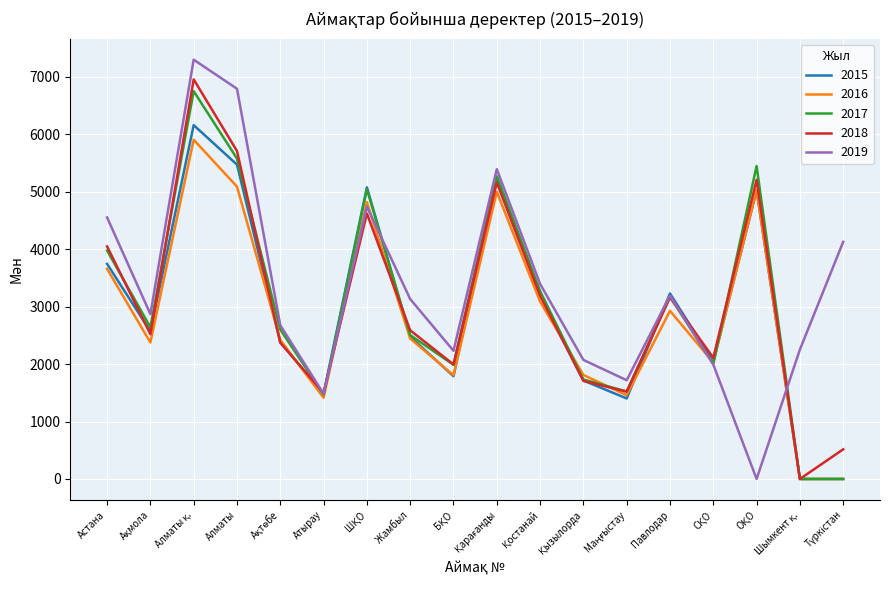

True or false: 2018 has more than 1 points higher than both neighbors.

True